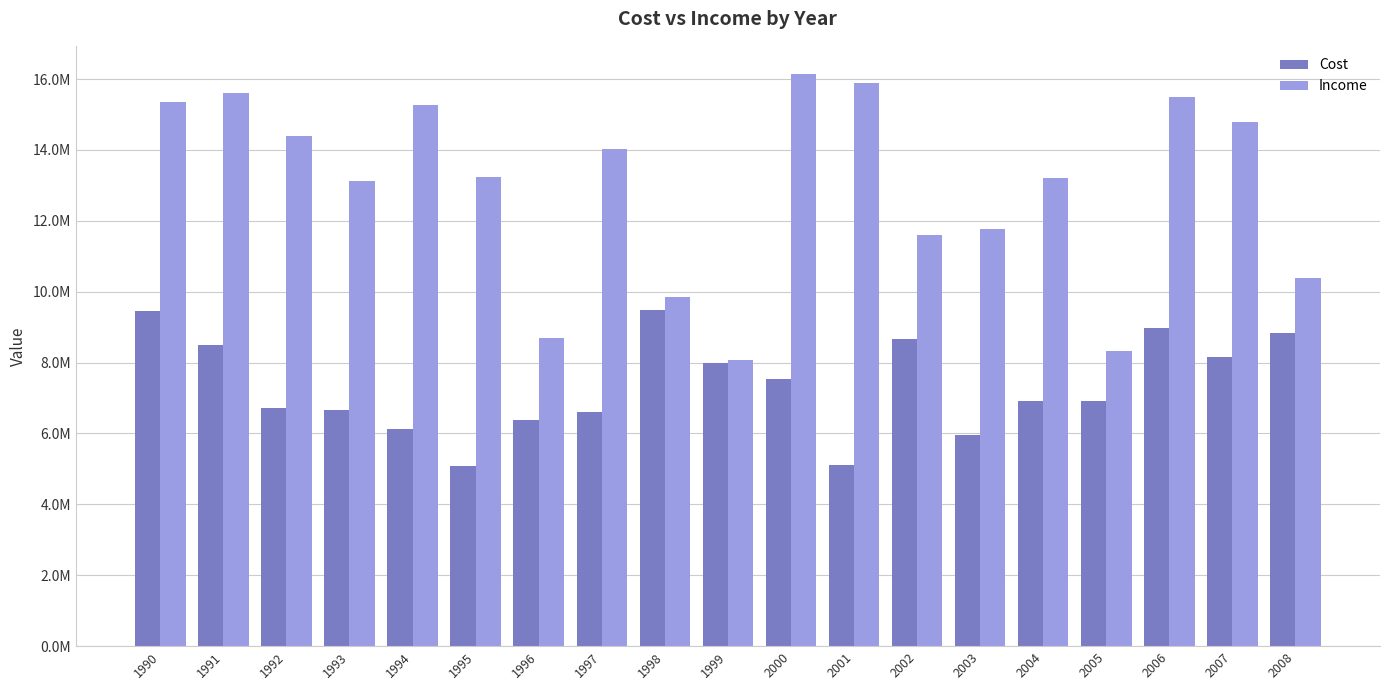

What is the maximum value for Cost?

9487200